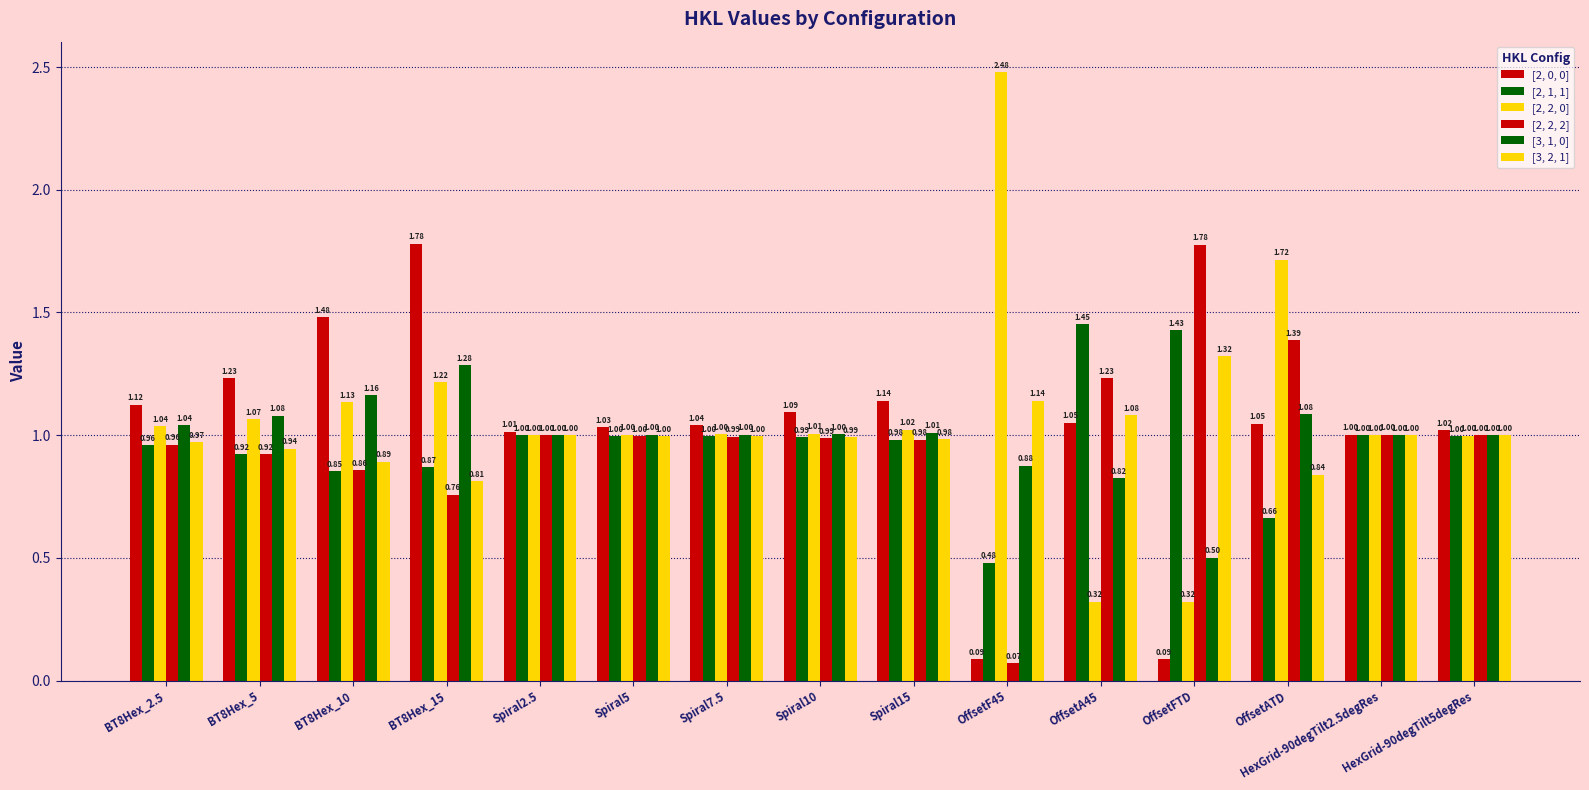

What is the smallest value displayed?

0.1